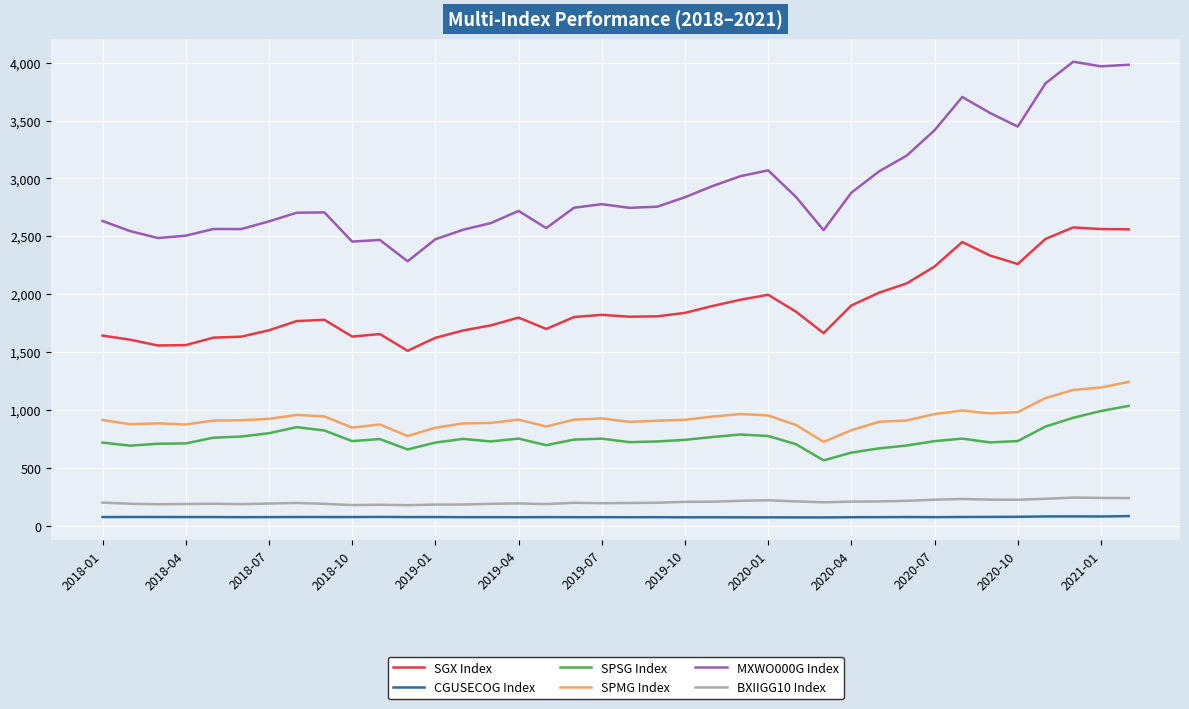

Does the chart have visible grid lines?

Yes